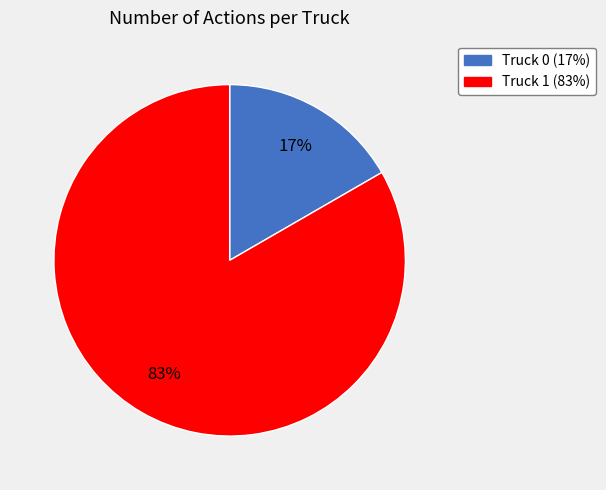

Combined, do Truck 0 and Truck 1 account for over 50%?

Yes